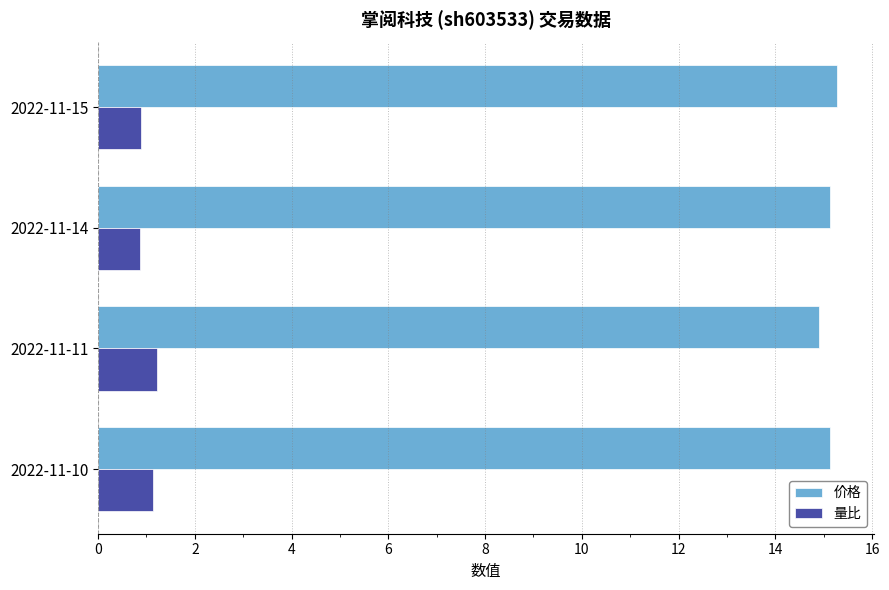

Is the value of 量比 at 2022-11-14 greater than the value of 价格 at 2022-11-15?

No